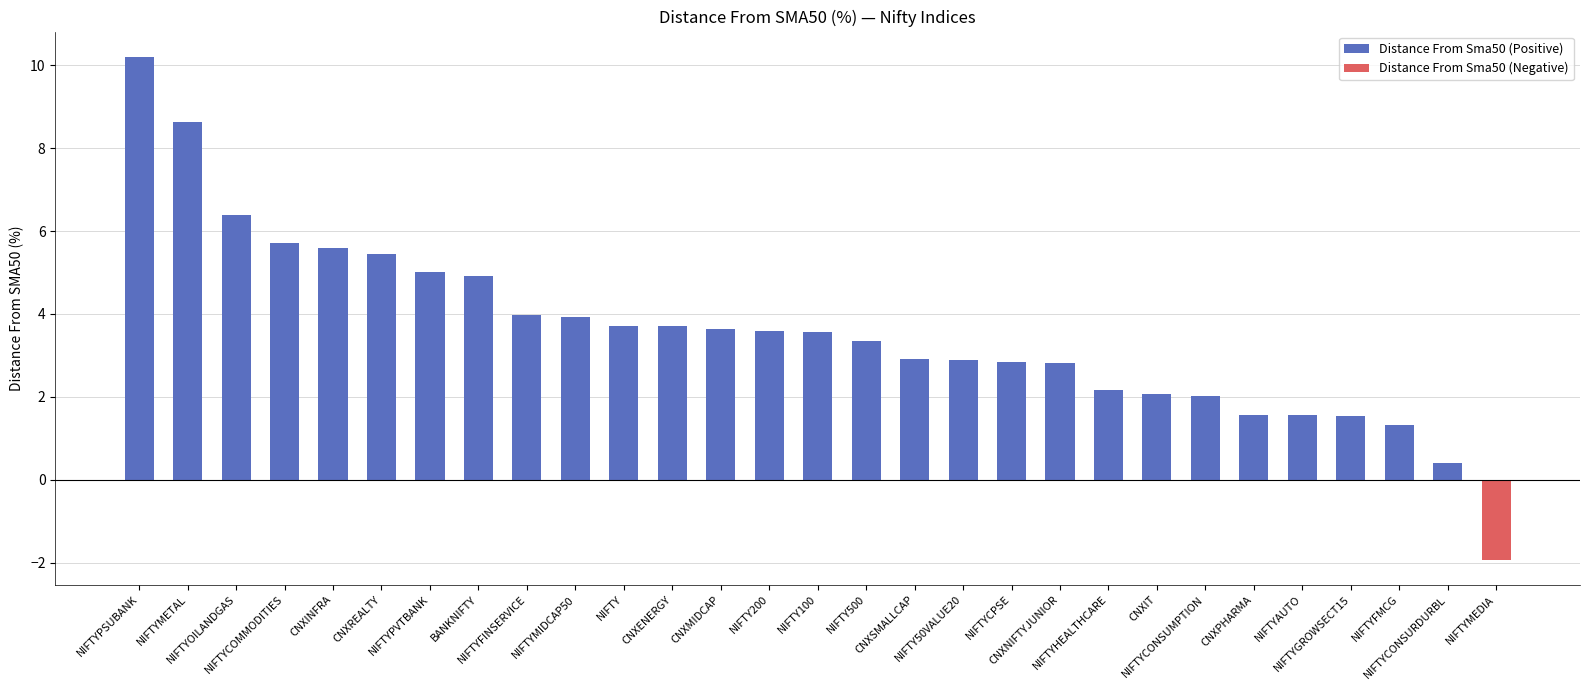

What is the sum of all values?

103.6